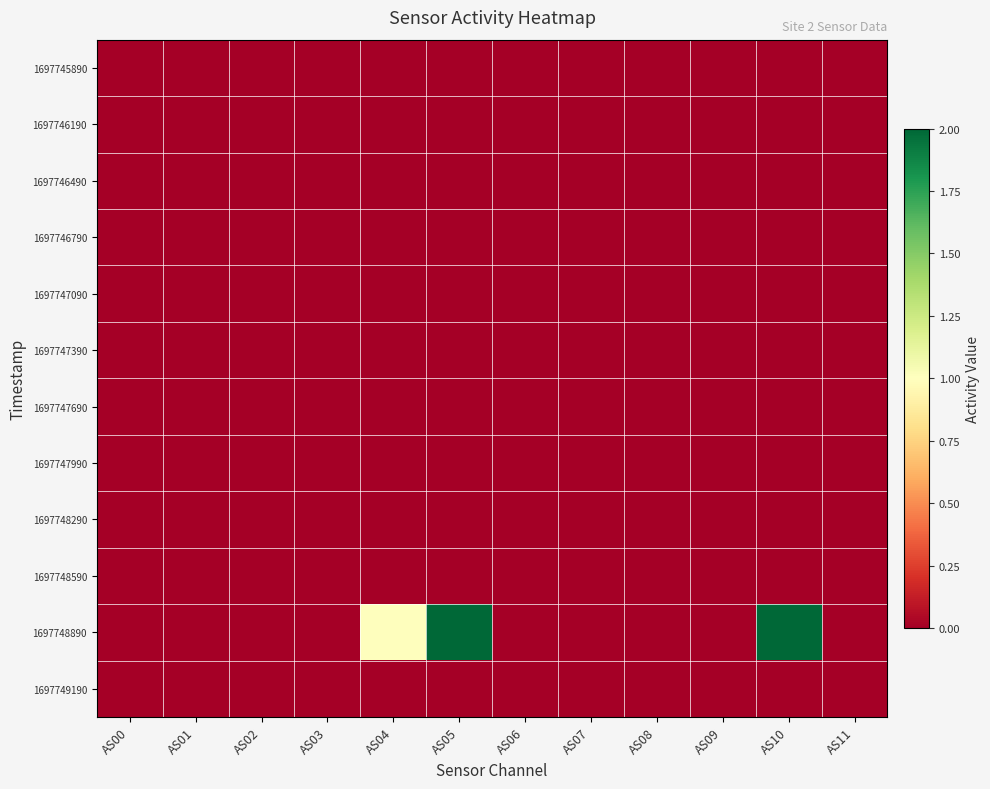

Which series changed the most between AS02 and AS10?

1697748890